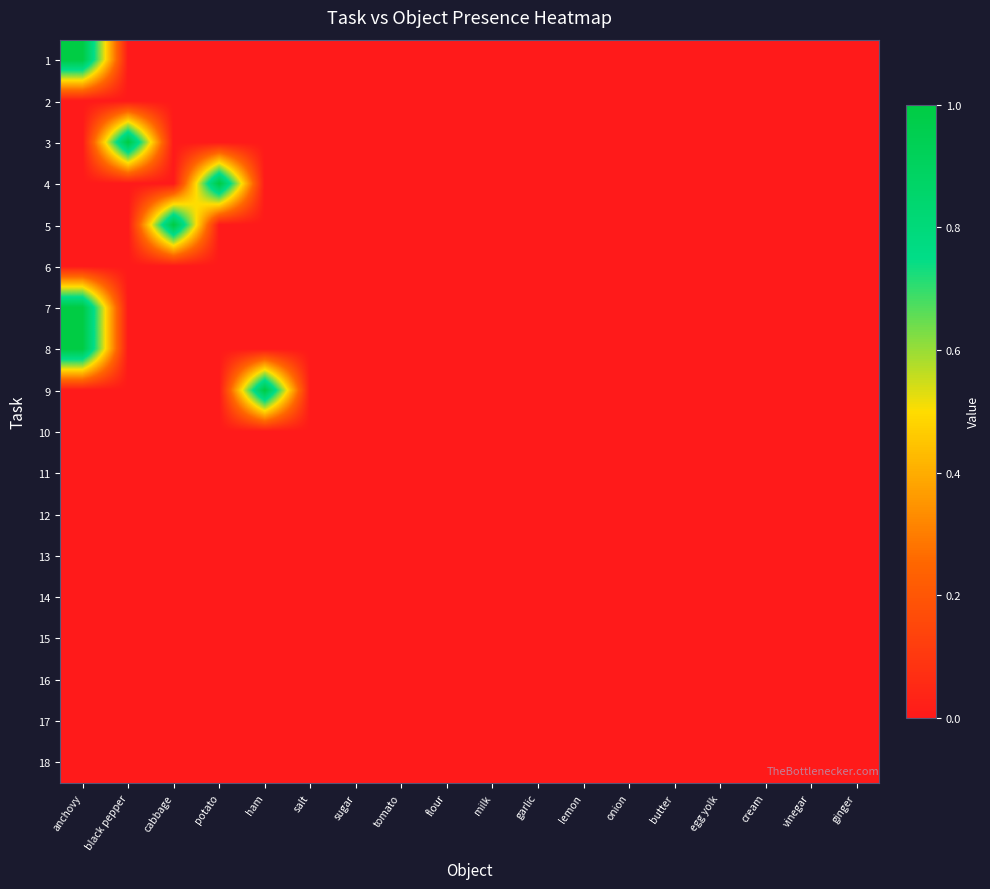

What is the total value across all series at ham?

1